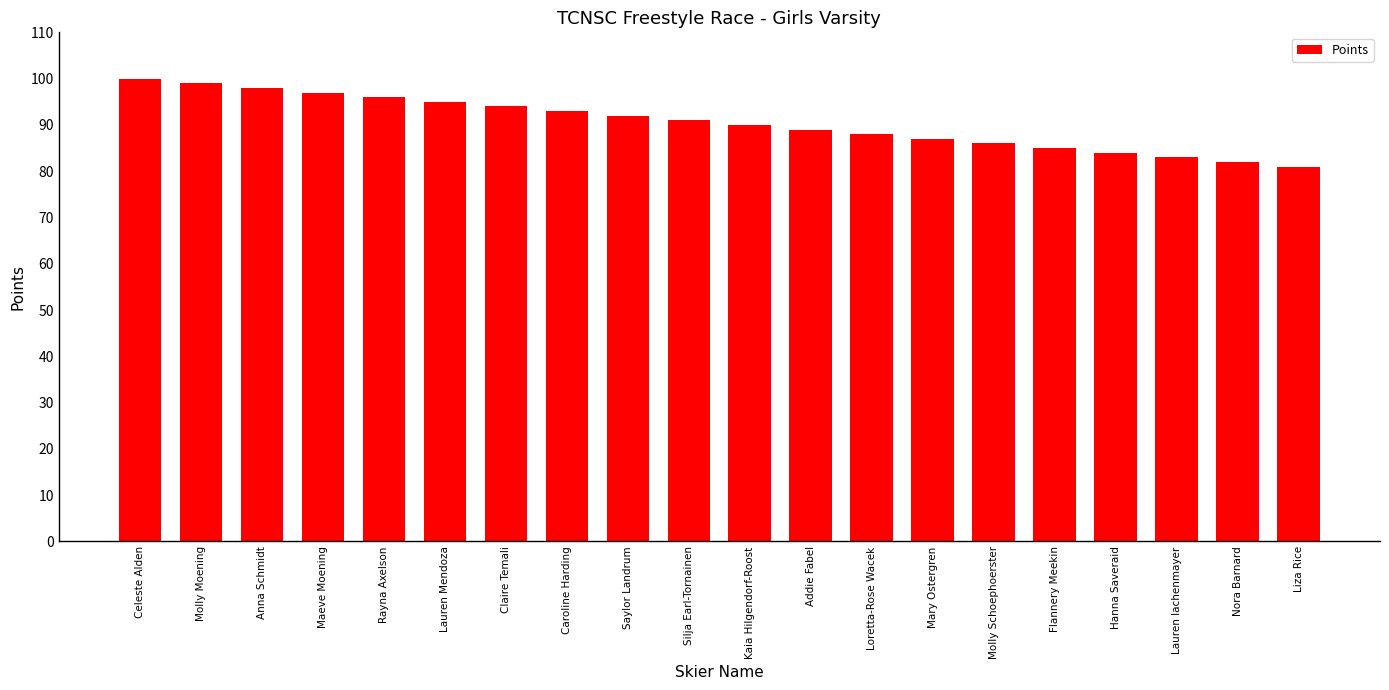

The value at Silja Earl-Tornainen is 29. True or false?

False